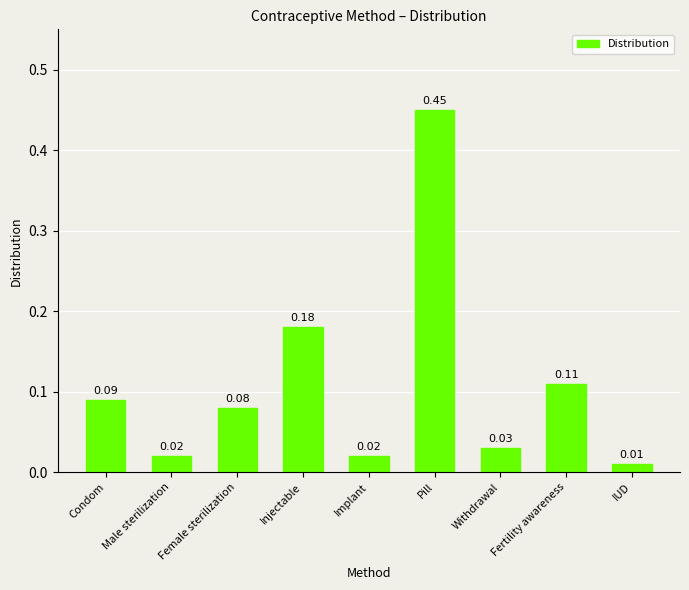

What is the label of the 9th bar from the left?

IUD